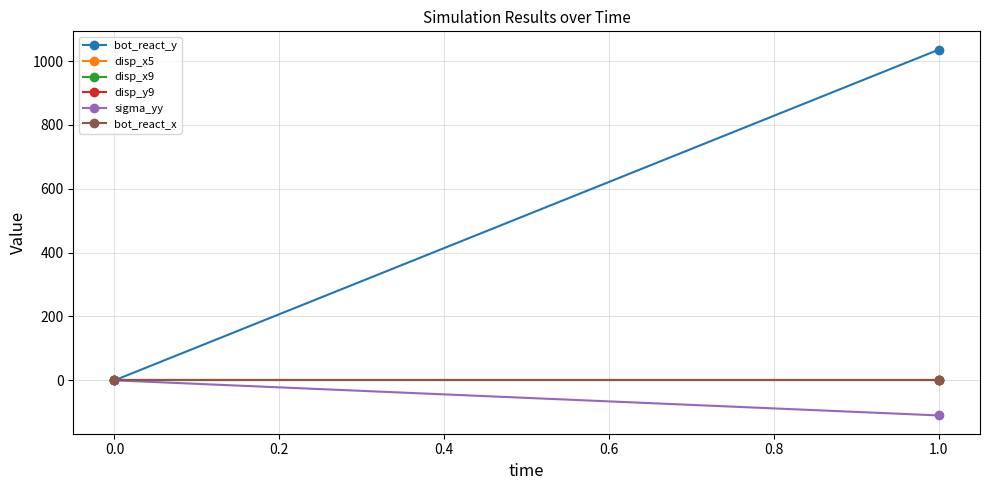

Which series has the largest total across all categories?

bot_react_y